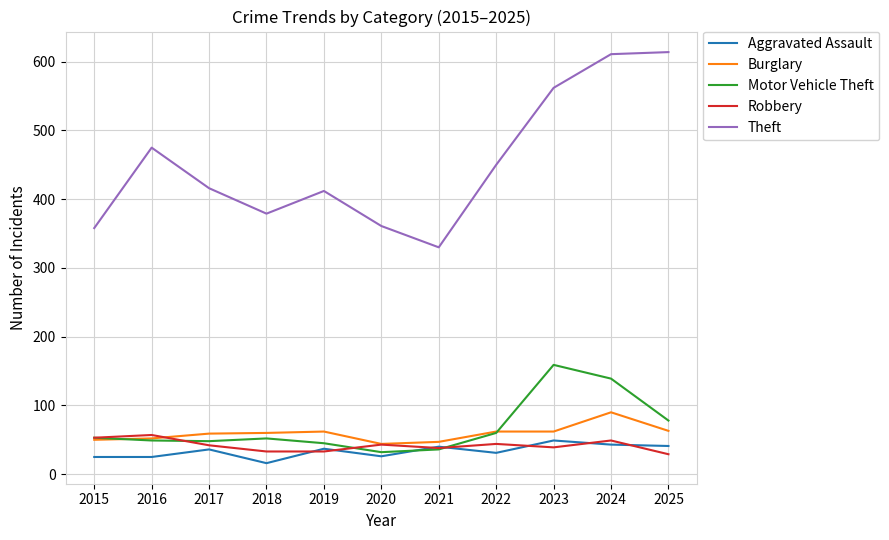

What is the total value across all series at 2019?

589